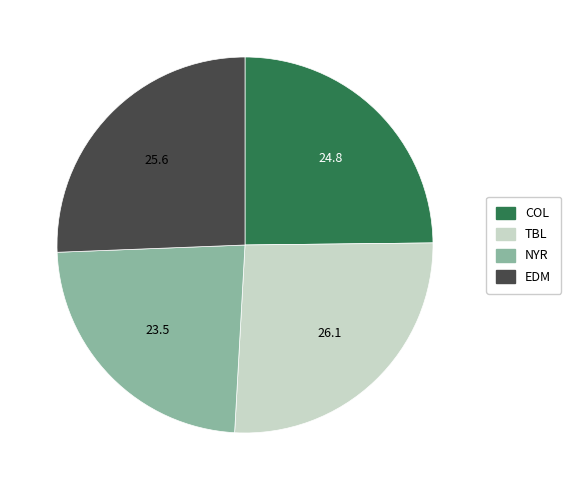

Does any single category account for the majority?

No